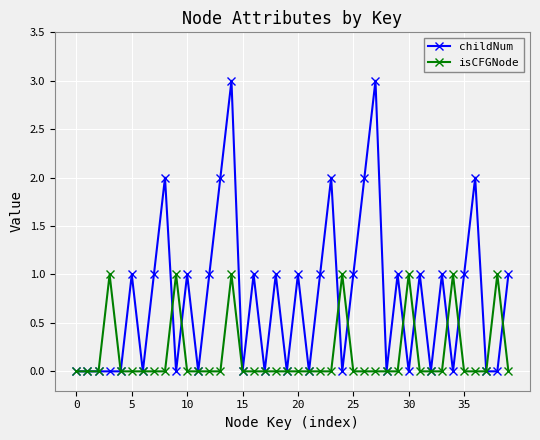

Which series has the largest range (max minus min)?

childNum